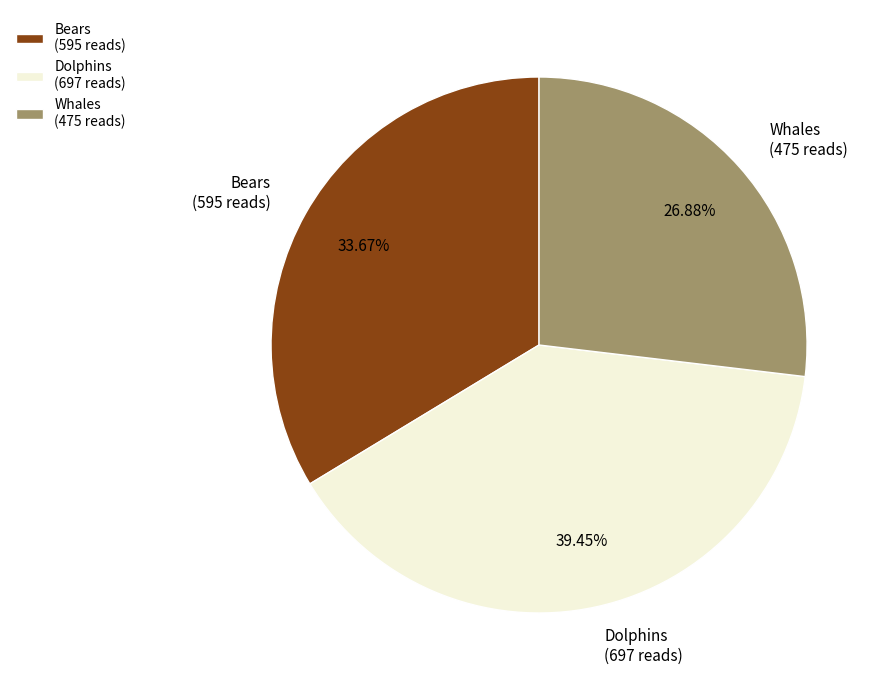

Do Bears and Dolphins together represent more than half of the pie?

Yes